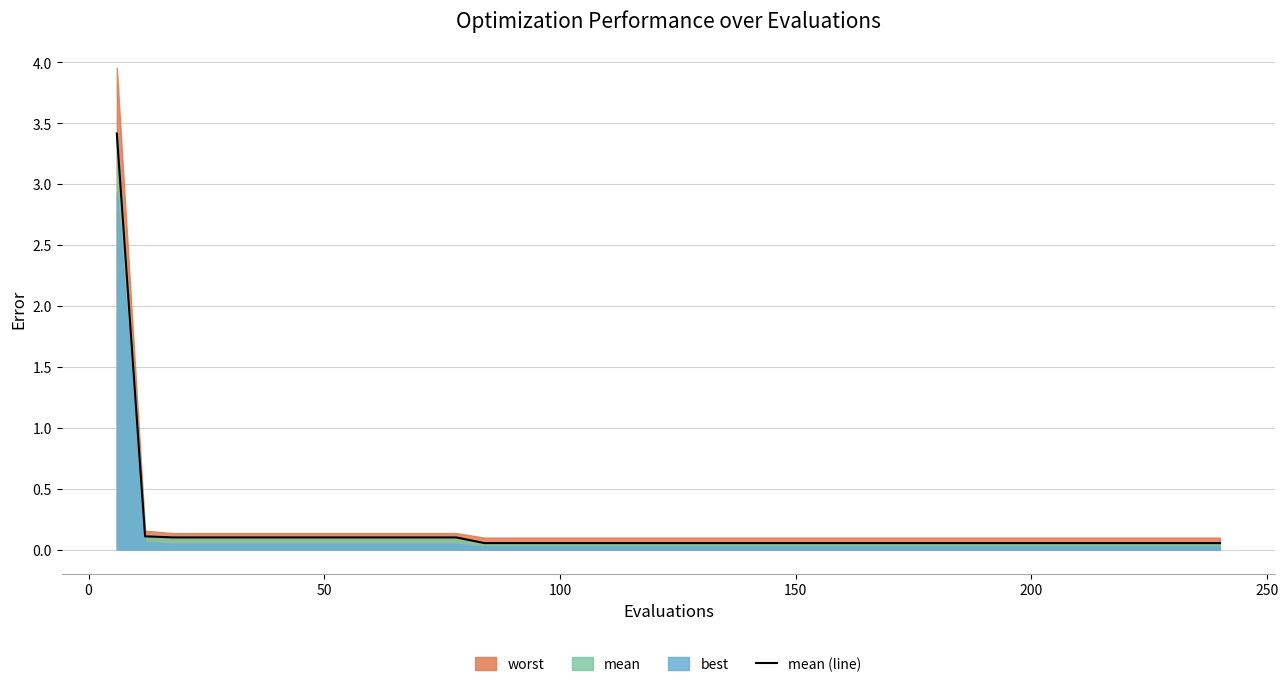

What is the highest value of the mean (line) series?

3.4